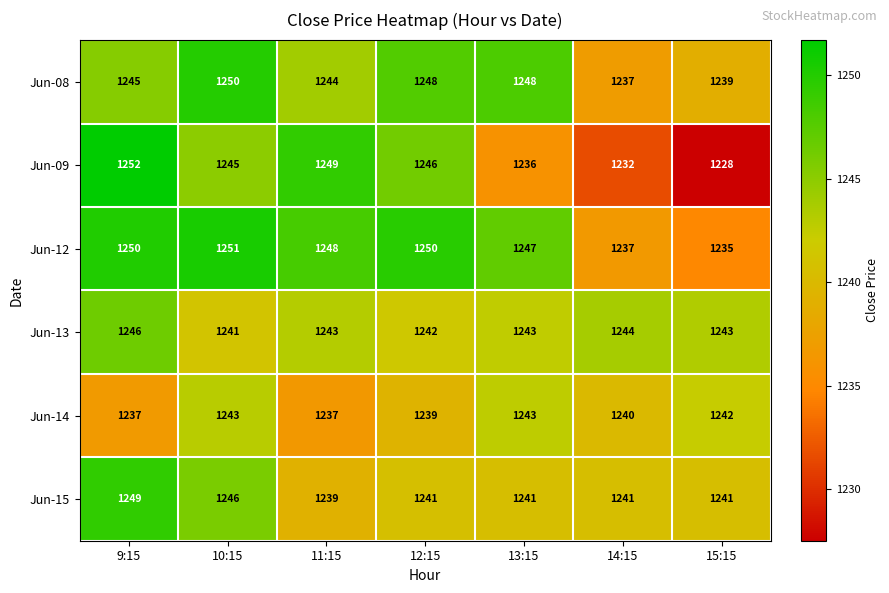

True or false: Jun-09 has a value of 1232 at 14:15.

True